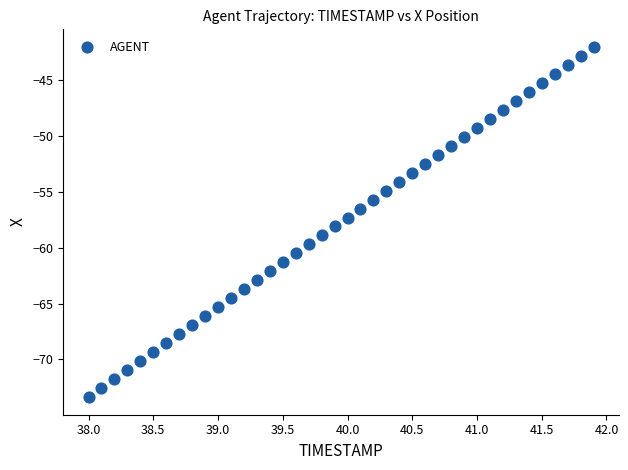

What is the range of Y values (max minus min)?

31.3